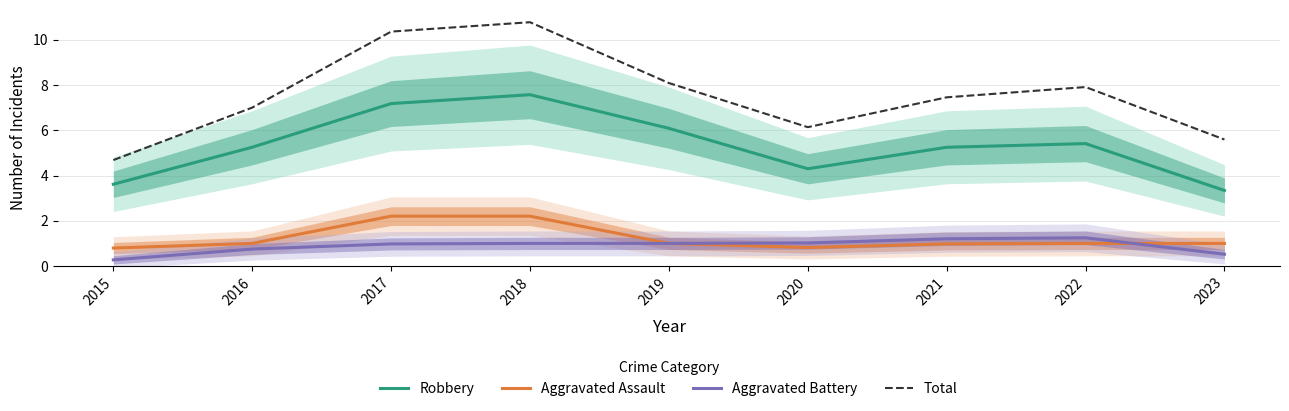

The Aggravated Battery series shows 0.6 at 2018. True or false?

False